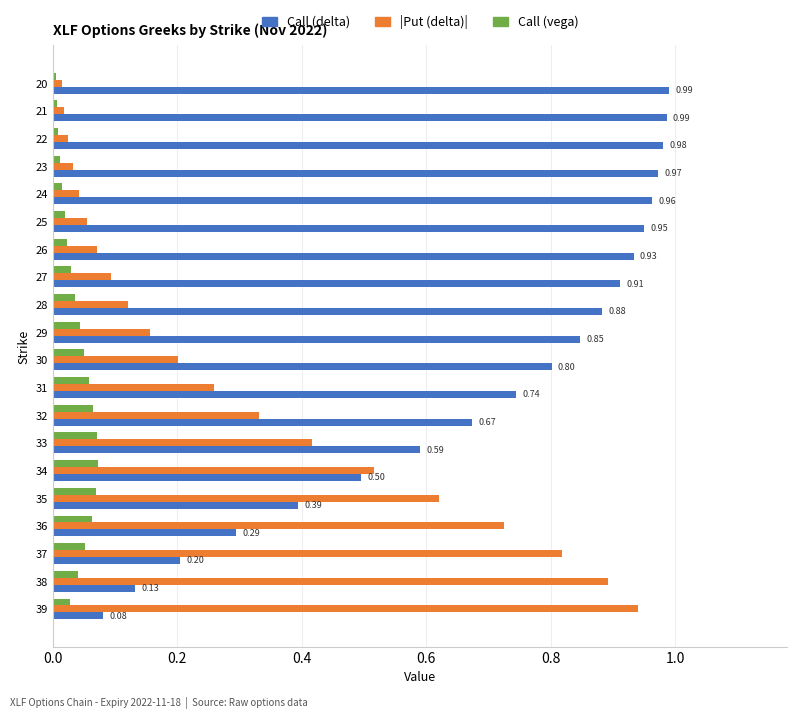

How many distinct data groups are displayed?

3